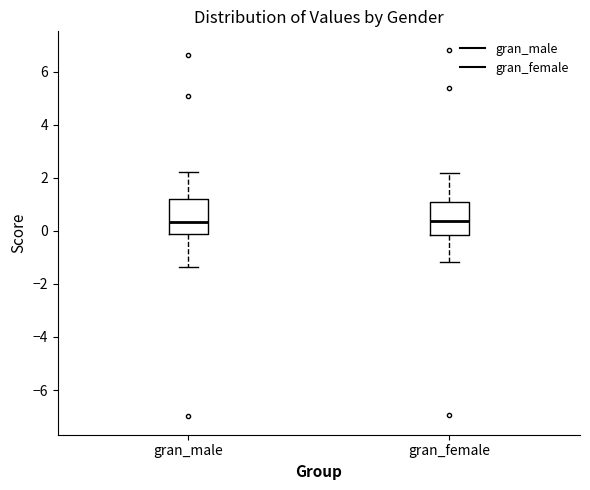

Reading left to right, read every box against the y-axis: the position of its median line, the range the box covers, and the ends of its whiskers. The values are not printed on the chart, so give them approximately, as read against the axis.

gran_male: median 0.4, box -0.2 to 1.2, whiskers -1.4 to 2.2
gran_female: median 0.4, box -0.2 to 1.0, whiskers -1.2 to 2.2